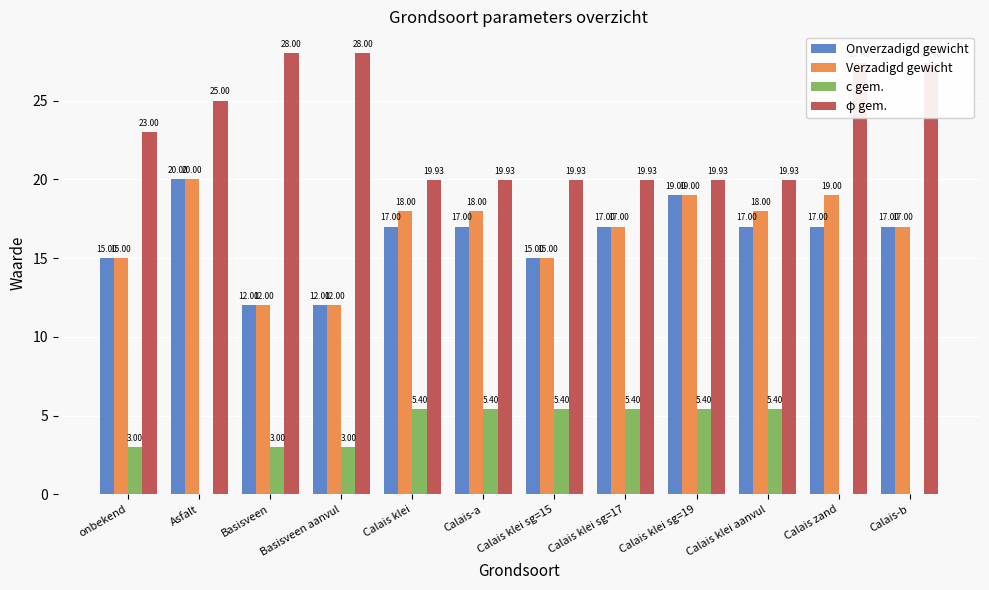

Read the c gem. value at Calais klei.

5.4